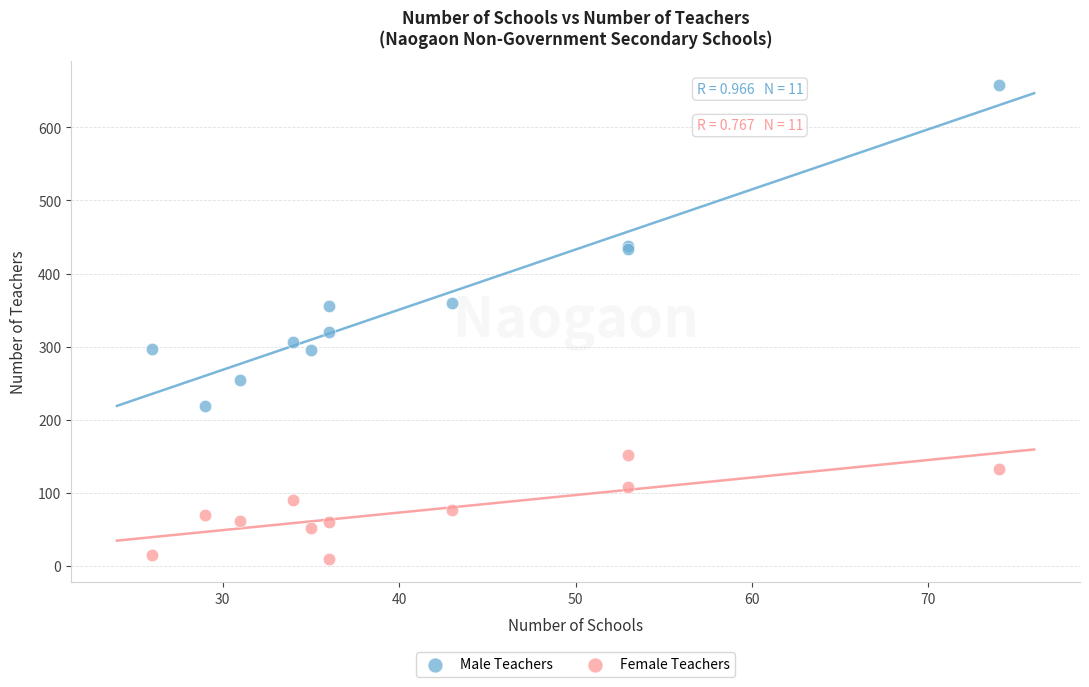

What are all the series names shown in the legend?

Male Teachers, Female Teachers